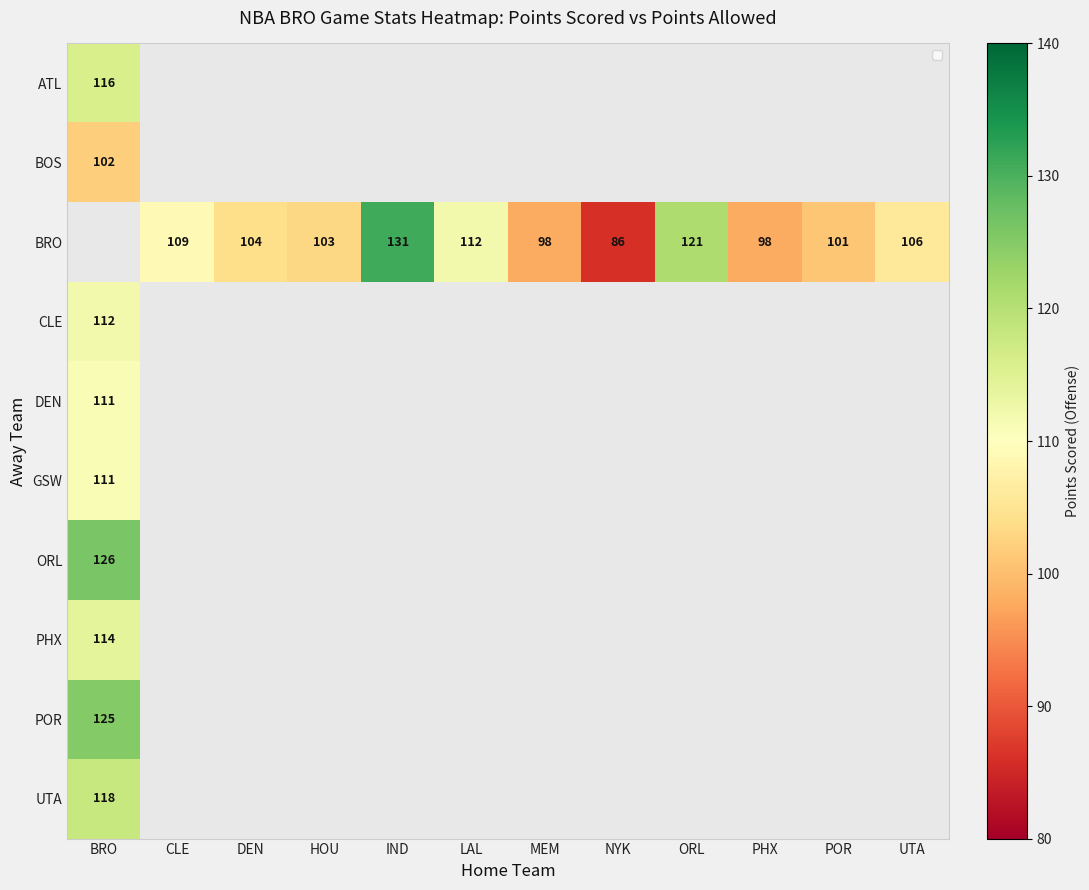

What is the minimum value shown in the chart?

86.0